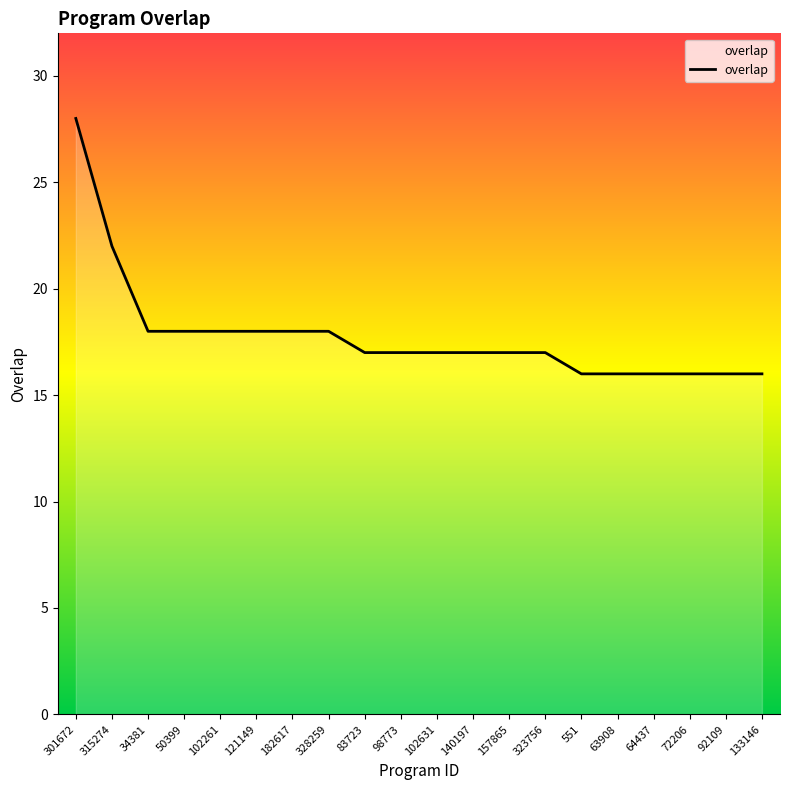

What is the change in value from 34381 to 64437?

-2